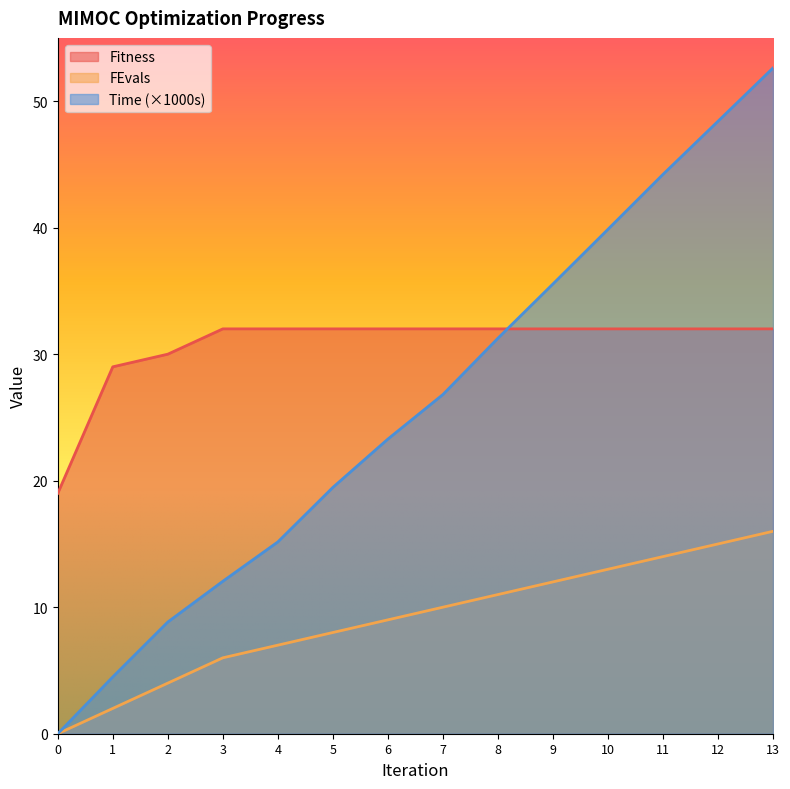

Rank the series at 3 from highest to lowest value.

Fitness, Time (×1000s), FEvals